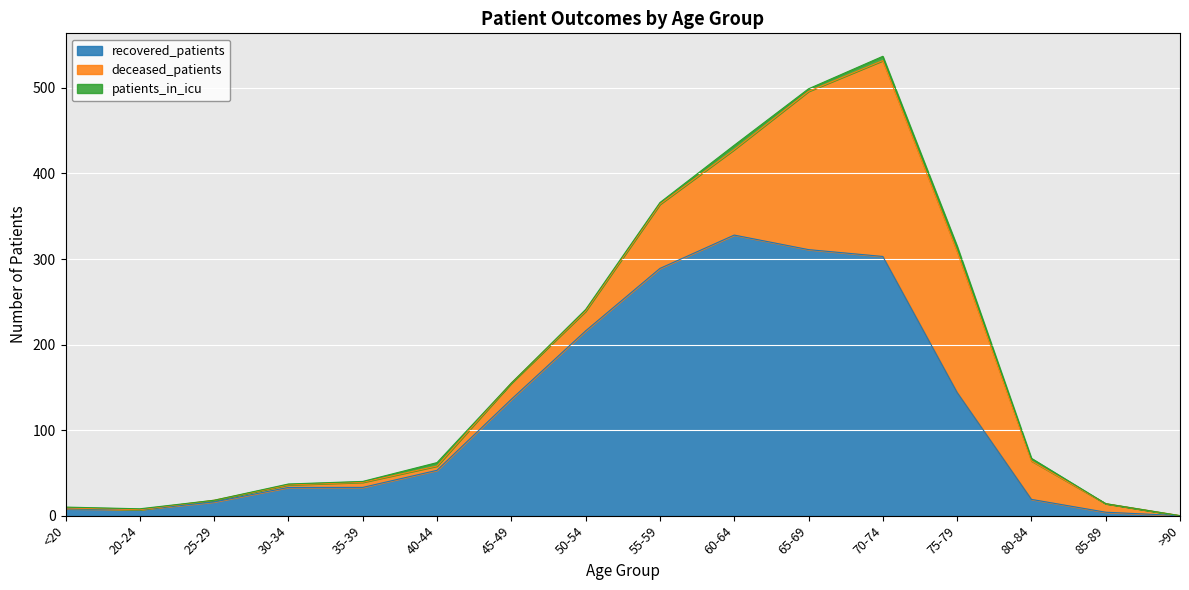

What is the sum of the recovered_patients values at 80-84 and 65-69?

330